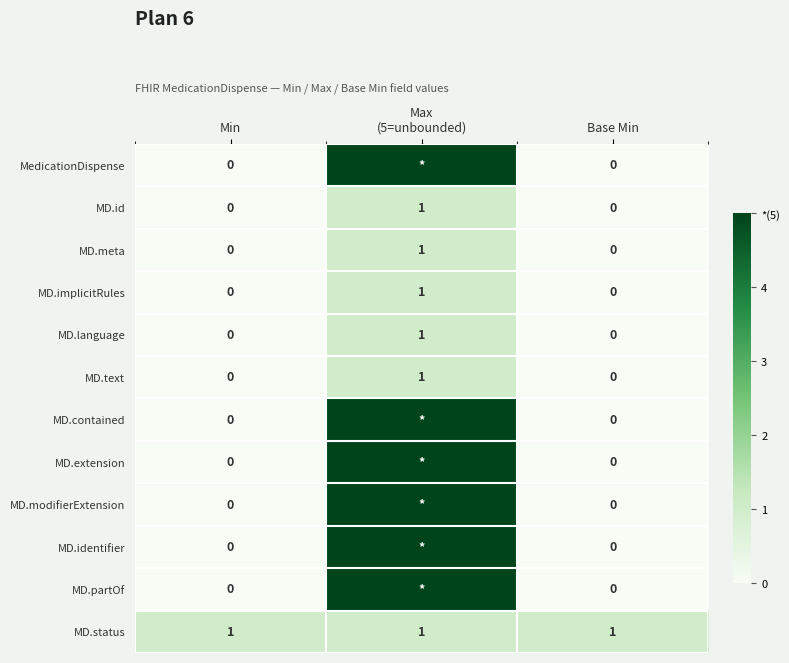

Is it true that MD.meta equals -1 at Base Min?

False